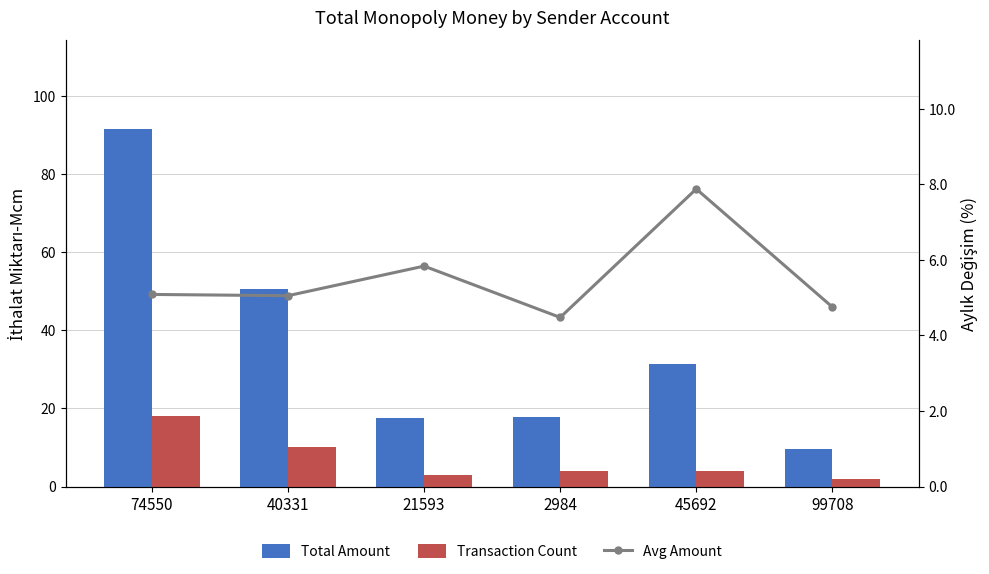

What is the difference between the Avg Amount values at 40331 and 2984?

0.6